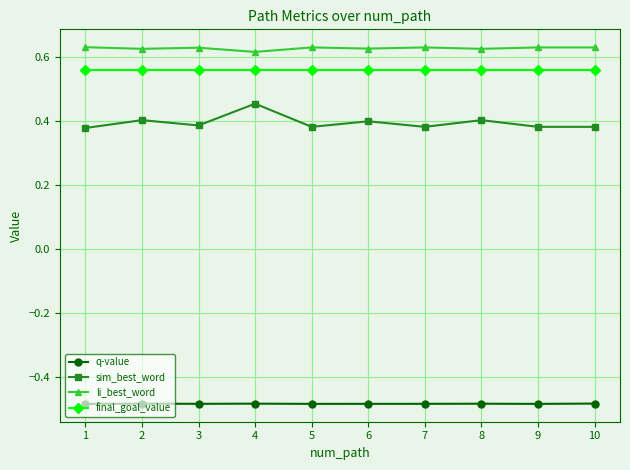

What are all the series names shown in the legend?

q-value, sim_best_word, li_best_word, final_goal_value